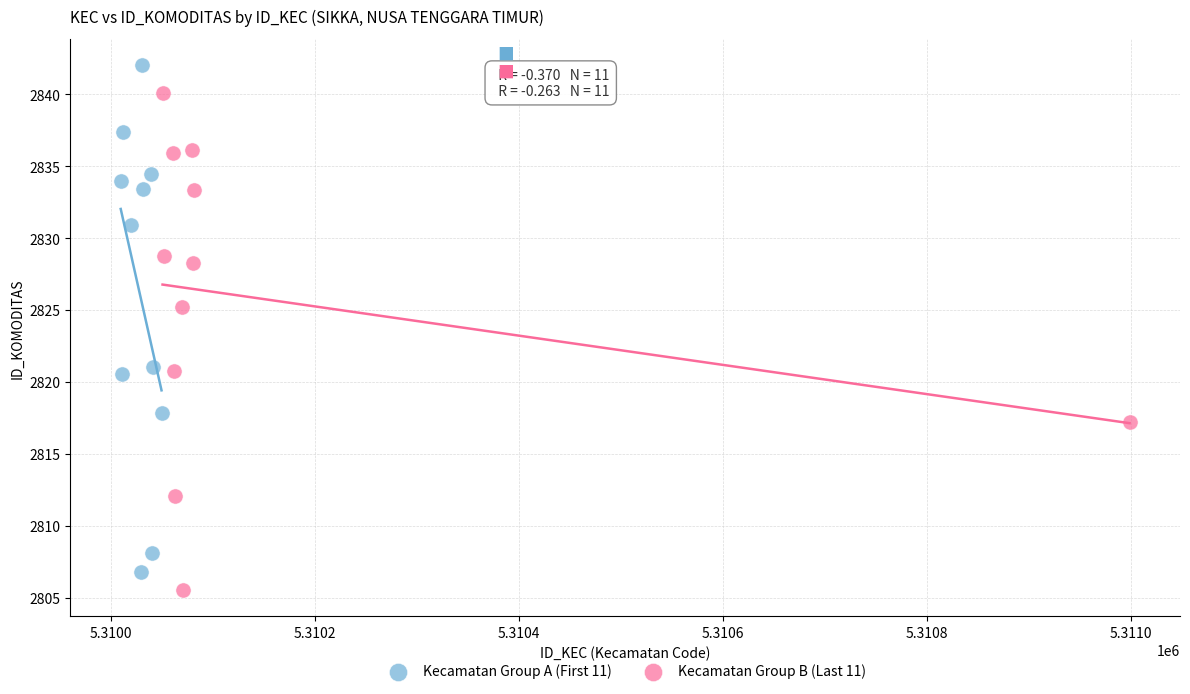

Which series reaches the maximum Y coordinate?

Kecamatan Group A (First 11)